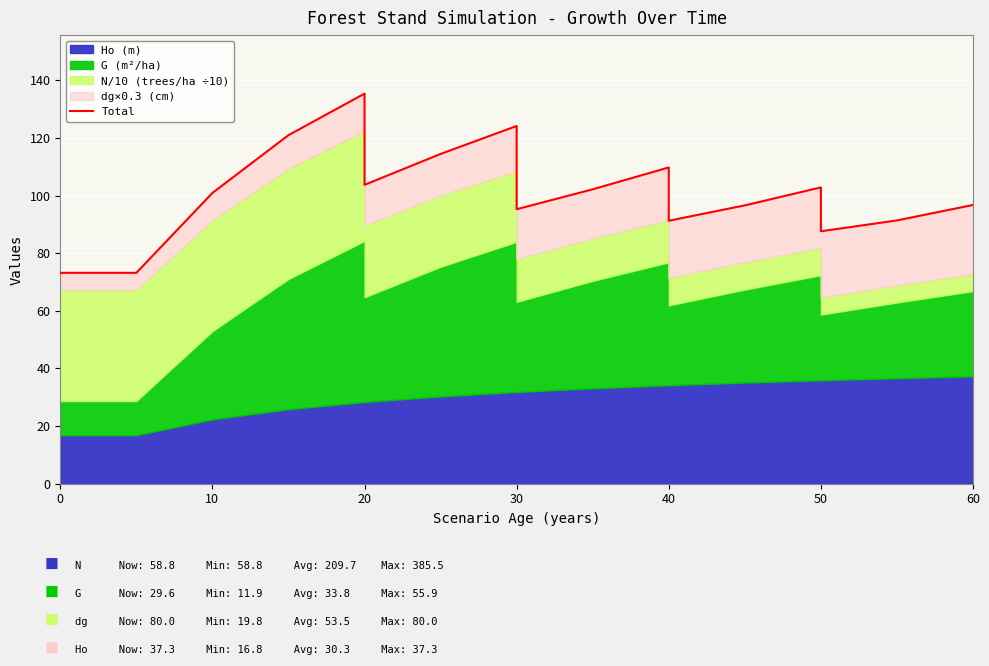

True or false: there are more than 2 points higher than both neighbors.

True